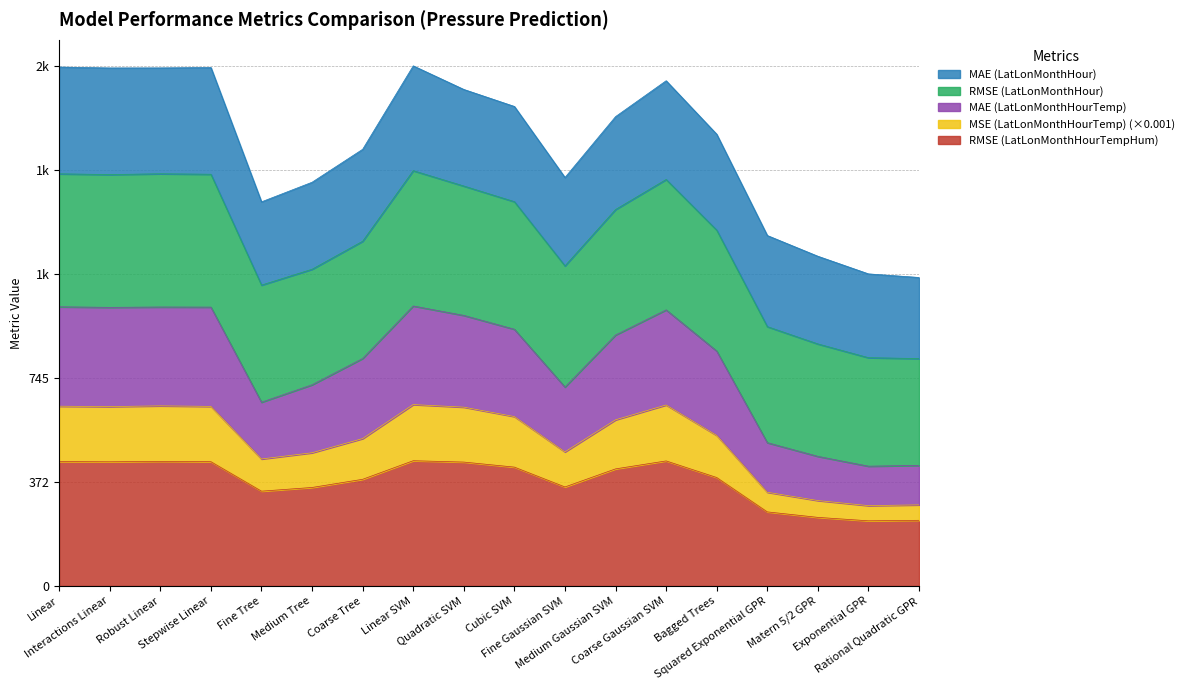

True or false: MAE (LatLonMonthHourTemp) and MSE (LatLonMonthHourTemp) cross at least once.

False